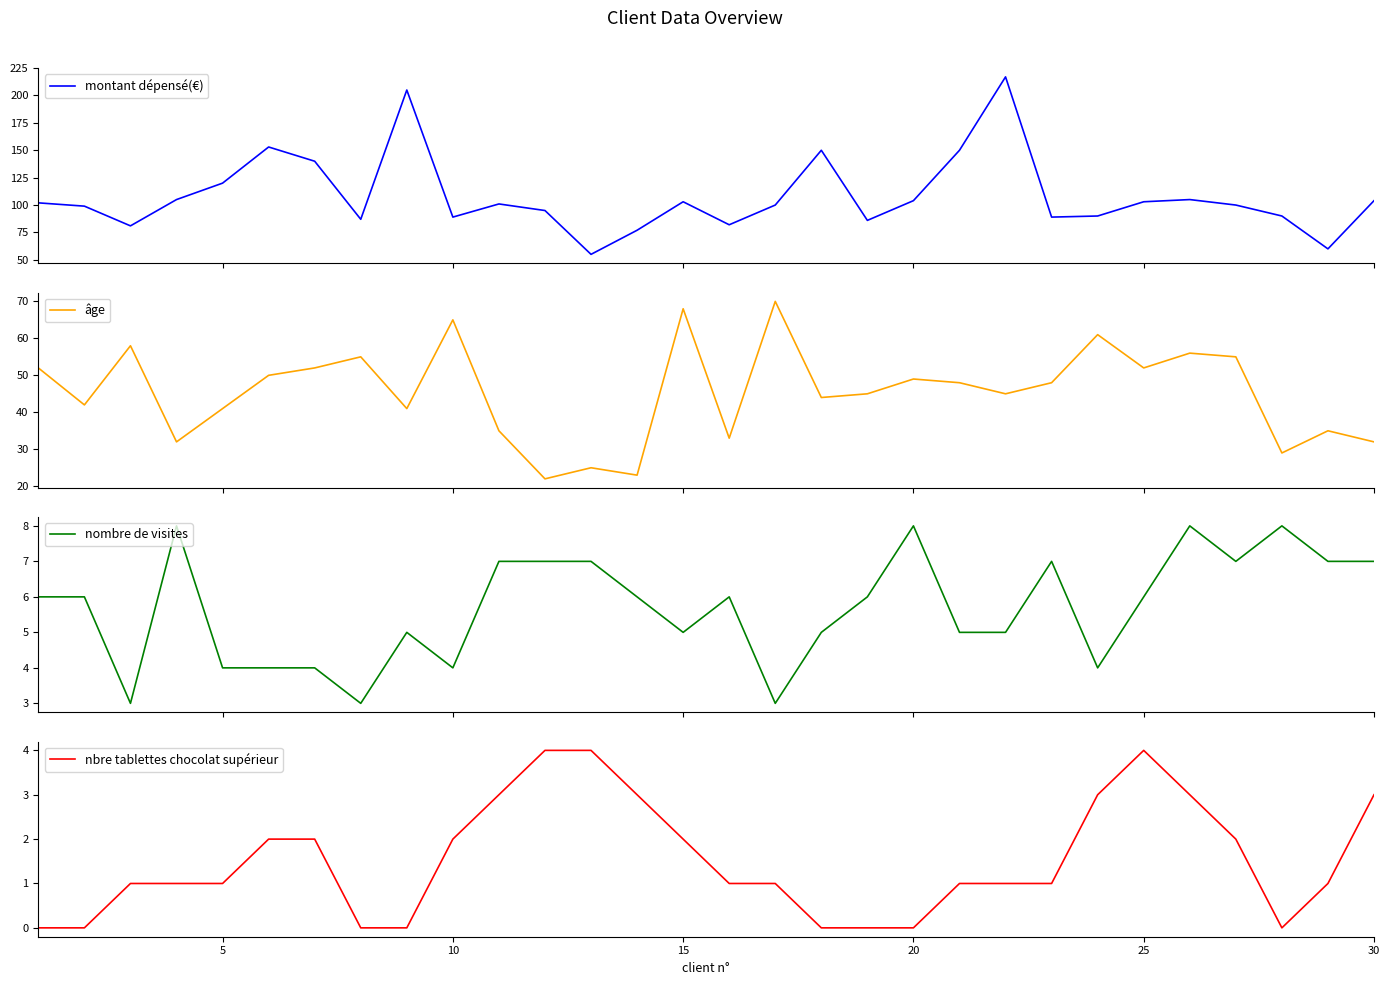

What is the maximum value for montant dépensé(€)?

217